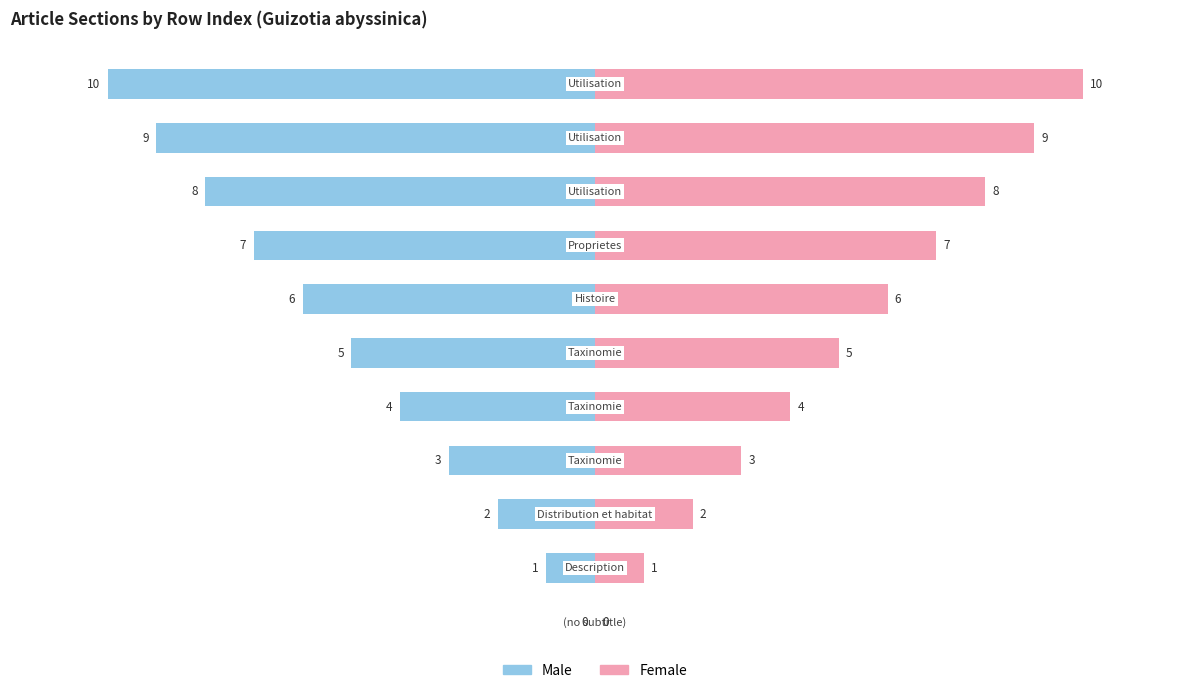

Which series has the largest range (max minus min)?

Male